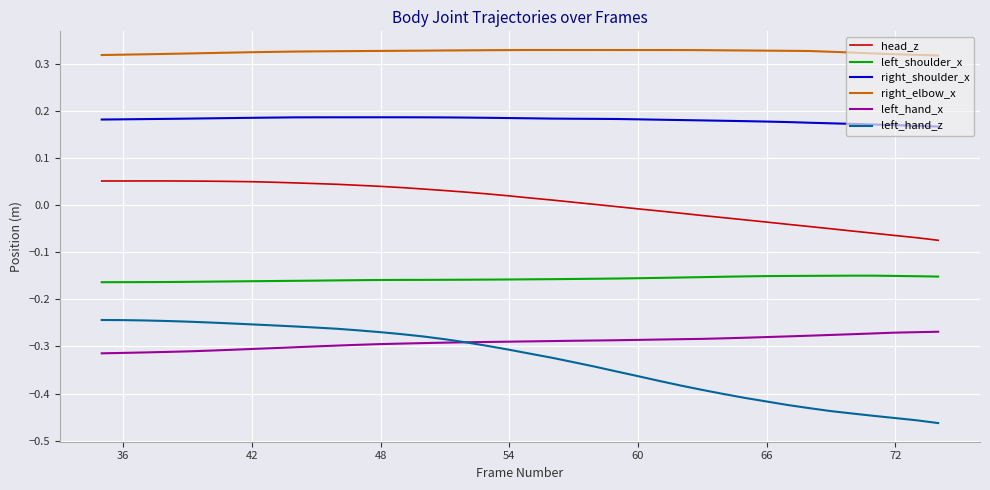

In right_elbow_x, how many points are higher than both neighbors (excluding endpoints)?

2